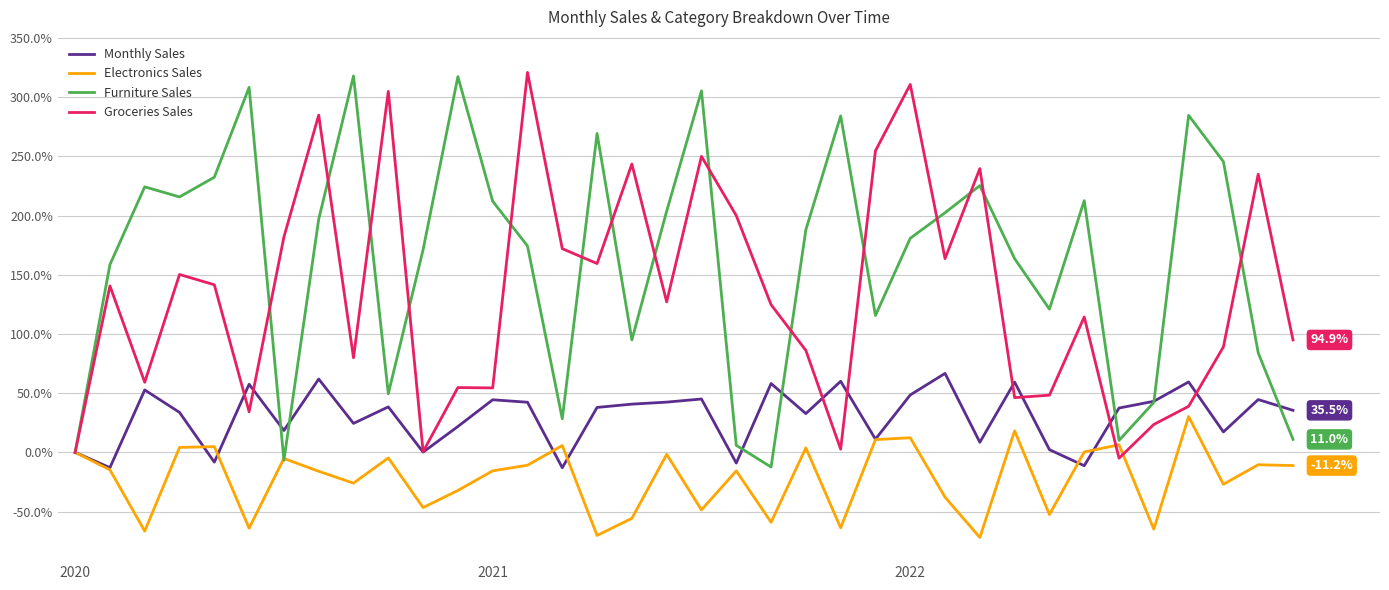

Does the chart display data point markers on the line(s)?

No